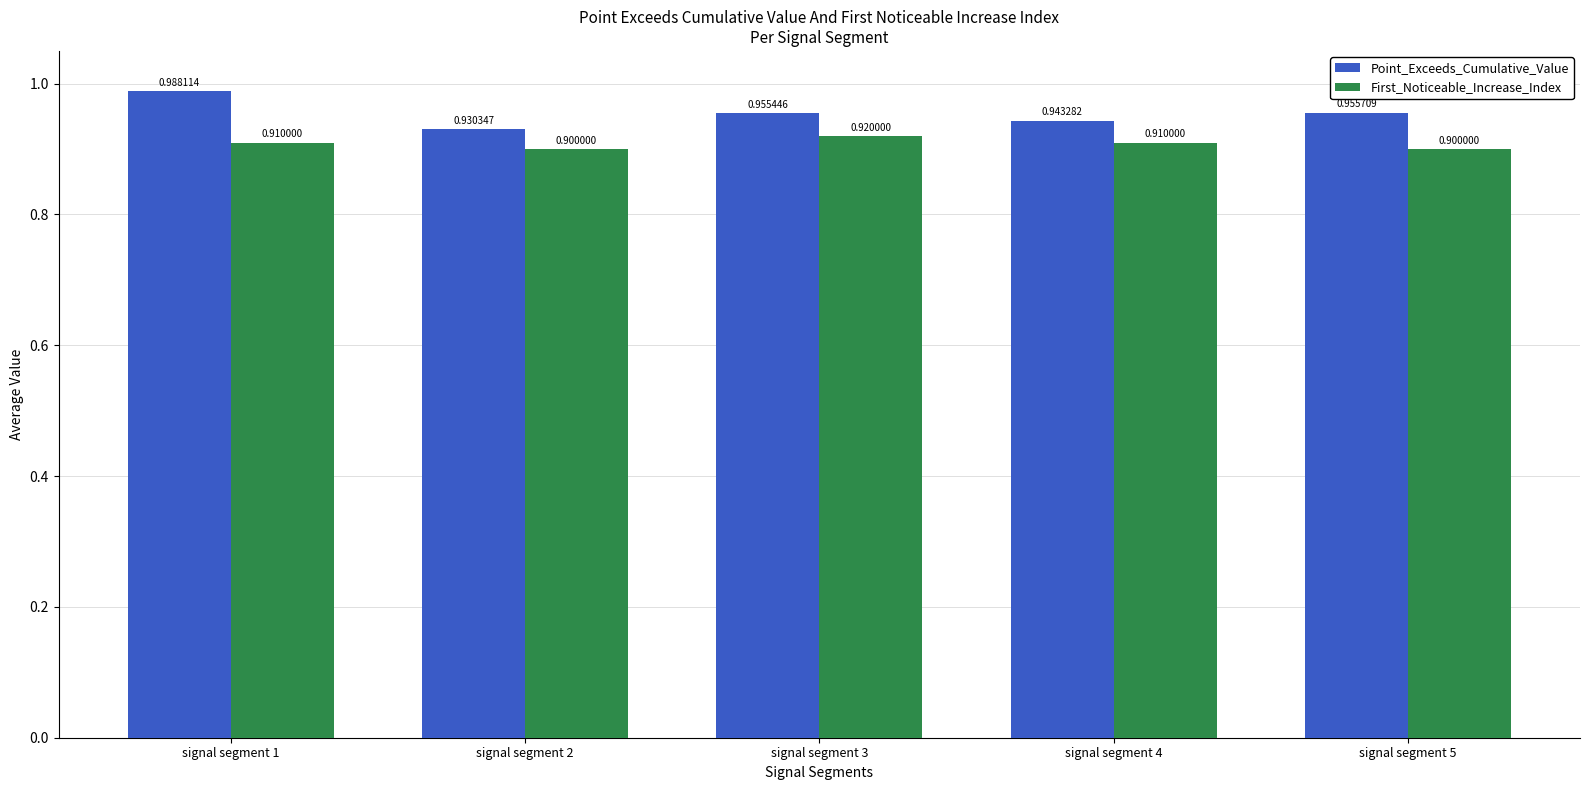

List the series in order of their peak value, lowest first.

First_Noticeable_Increase_Index, Point_Exceeds_Cumulative_Value